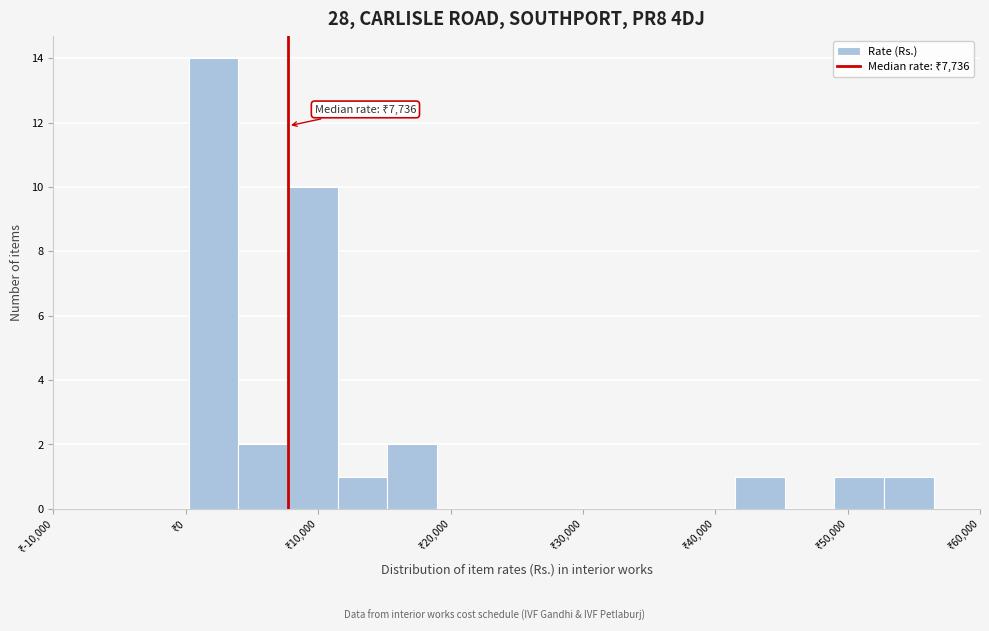

Around what value on the x-axis is the tallest bar? Give the approximate position of its centre, as read against the axis.

2000